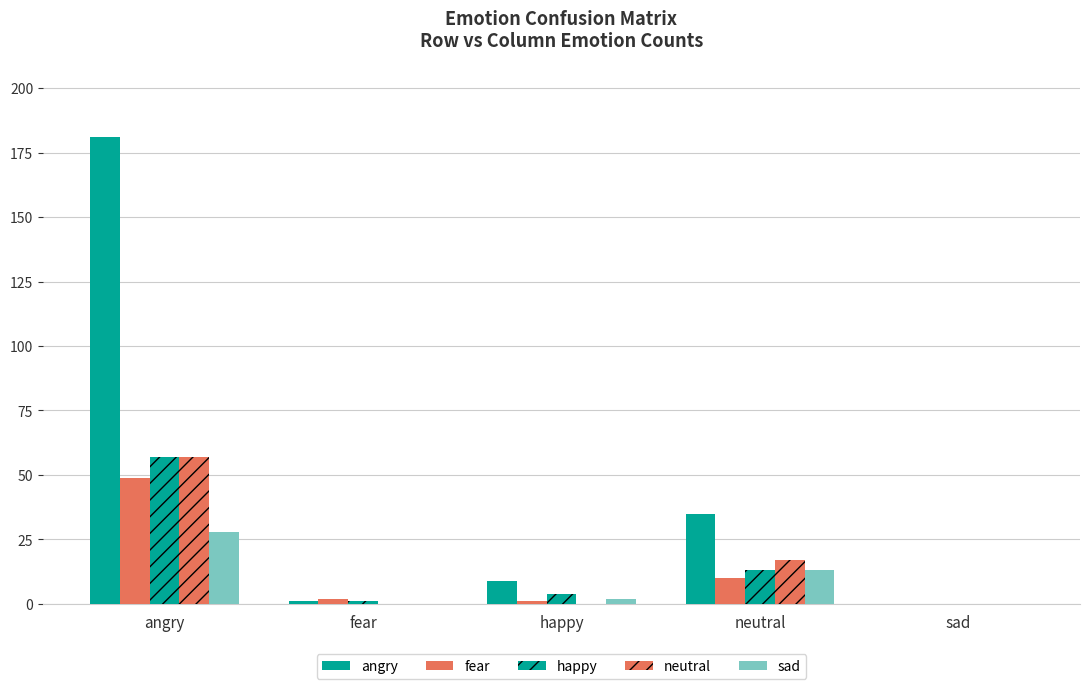

What is the average value of the happy series?

15